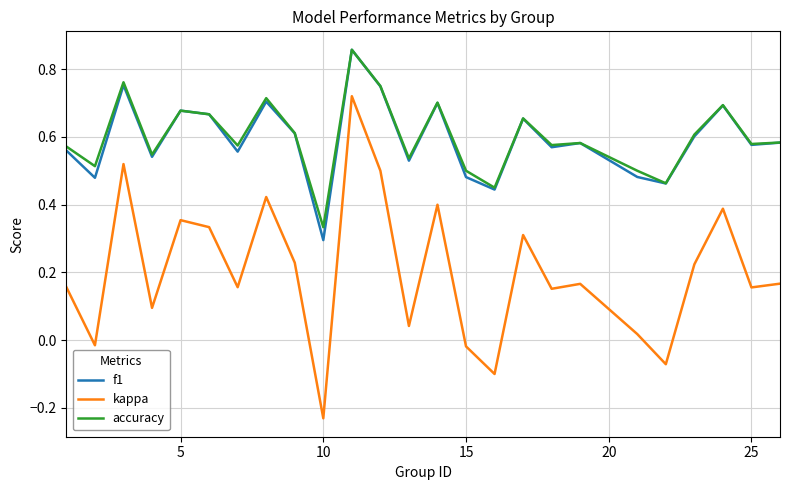

At how many categories does at least one series exceed 0?

25